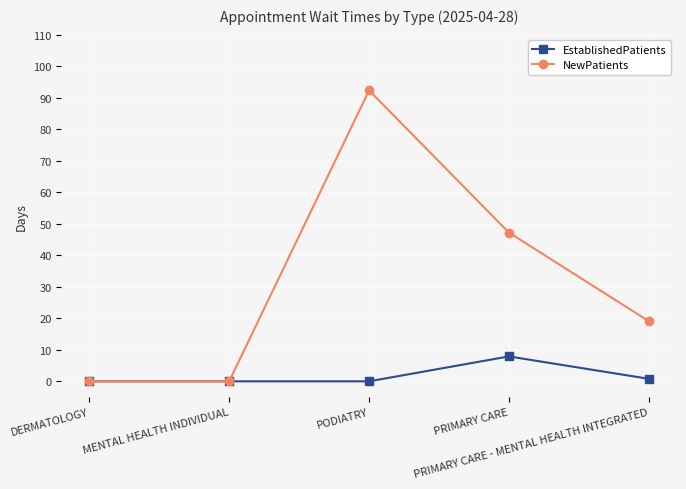

Which series has the largest total across all categories?

NewPatients